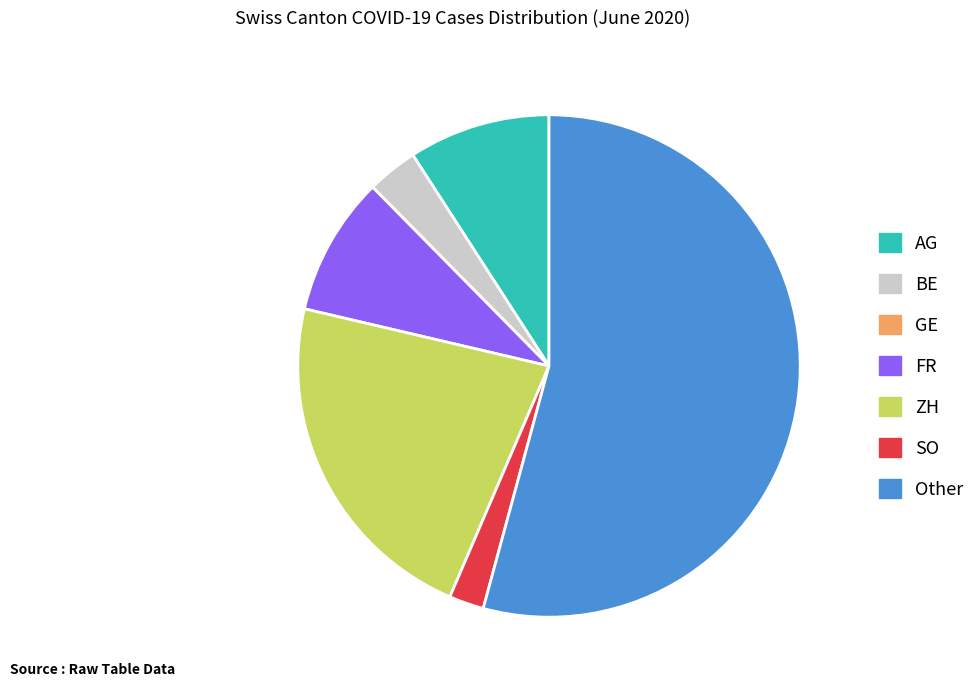

Is it true that BE is 3% of the pie?

True